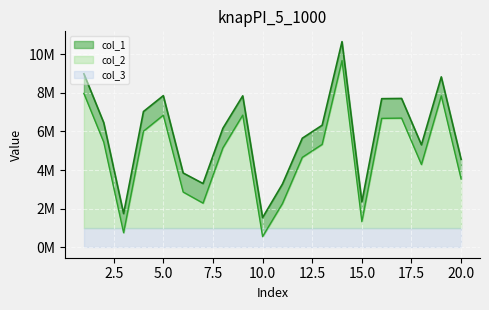

What is the value of the col_1 point at the 13th from the left?

6324137